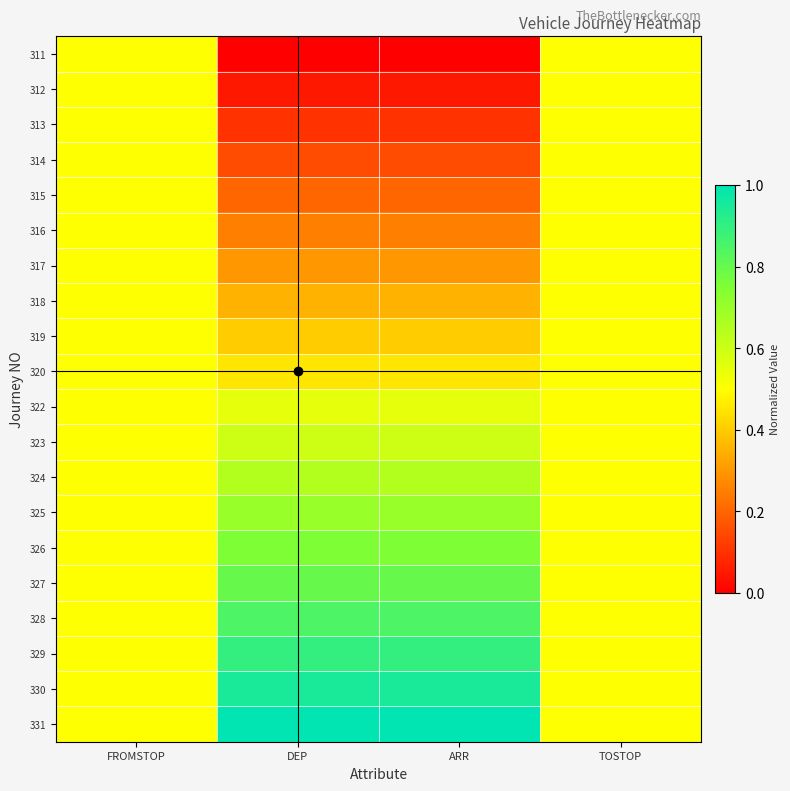

At how many categories does at least one series exceed 0?

4